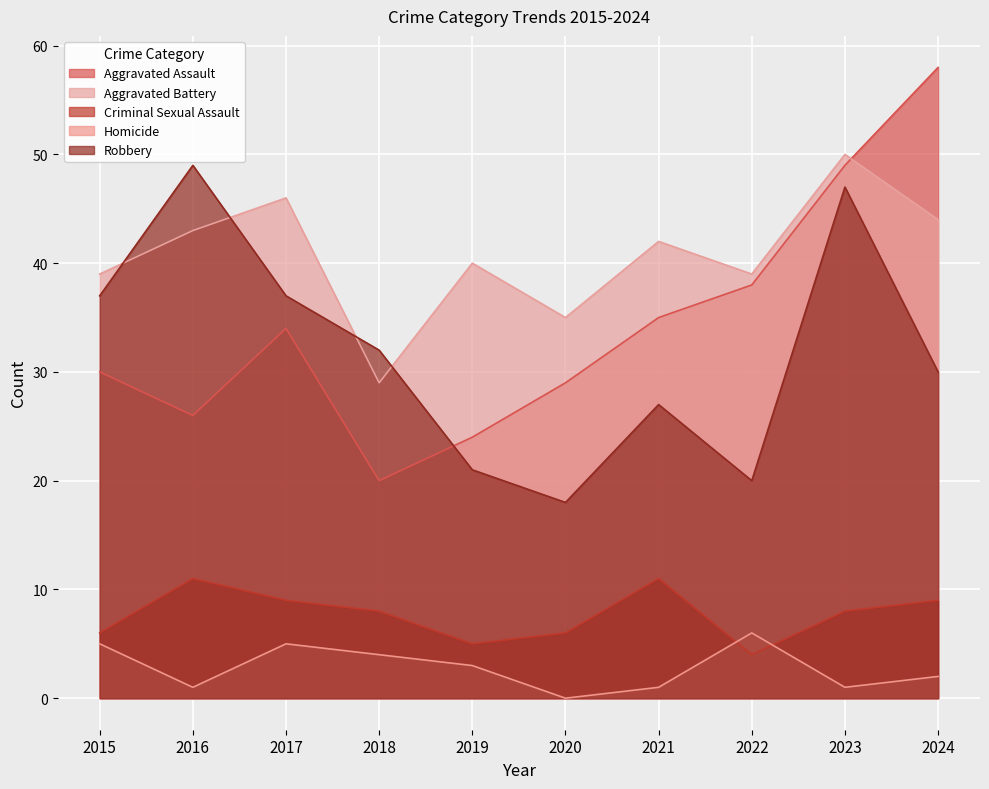

True or false: Criminal Sexual Assault has more than 0 points higher than both neighbors.

True